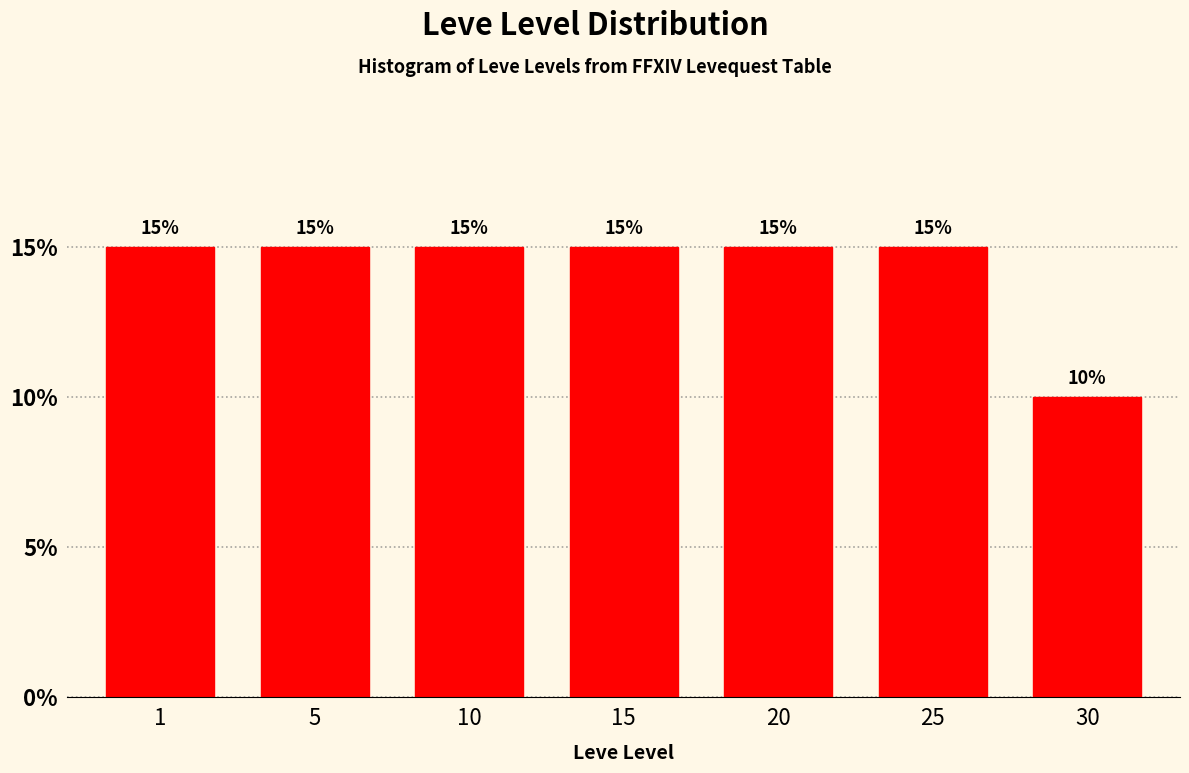

Reading left to right, extract all data points from this chart.

15	15	15	15	15	15	10